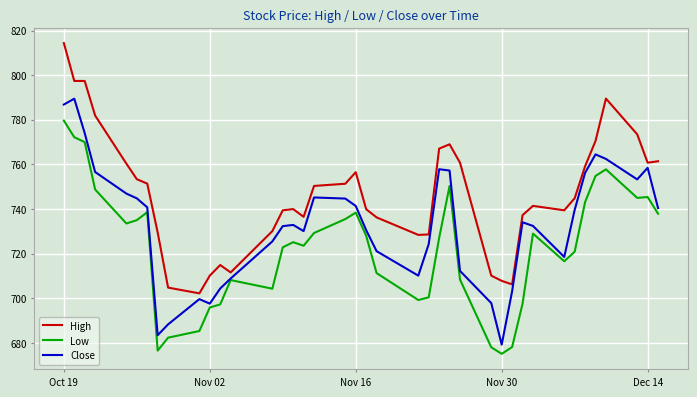

Which series has the largest total across all categories?

High